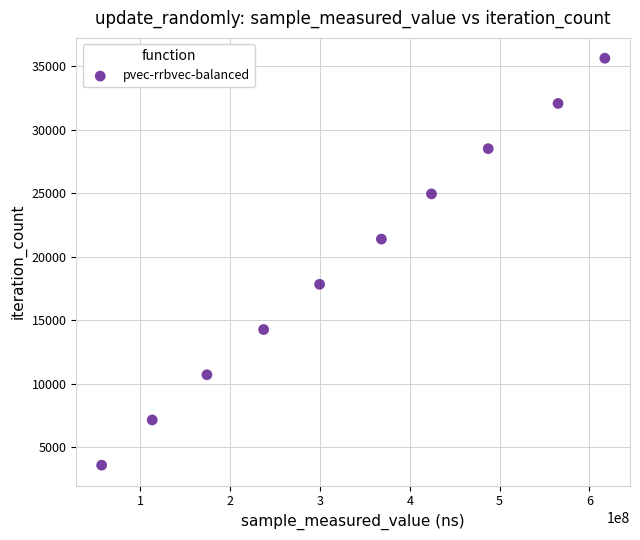

What is the average Y value?

19608